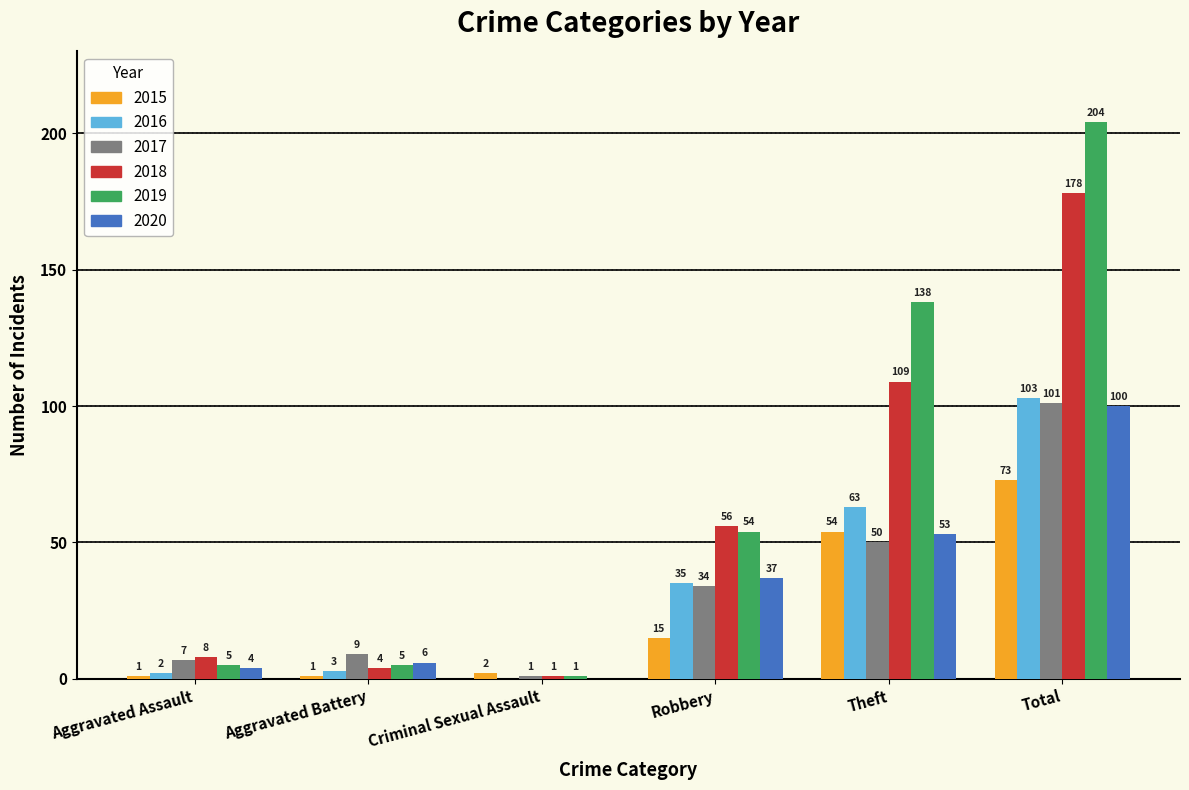

Is it true that 2019 equals 5 at Aggravated Battery?

True